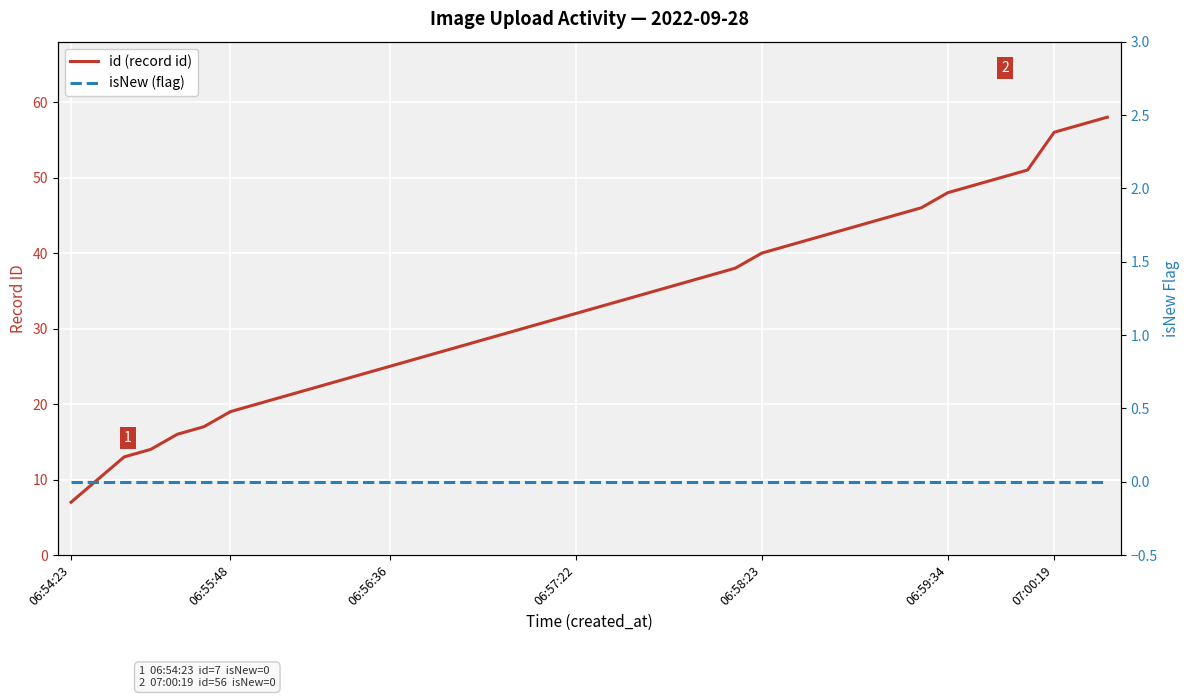

What is the total value across all series at 06:54:23?

7